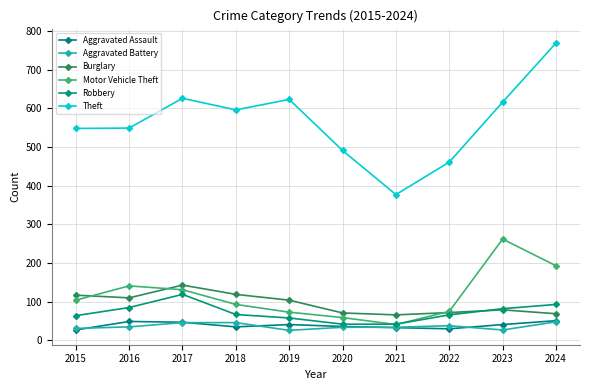

What is the total value across all series at 2020?

733